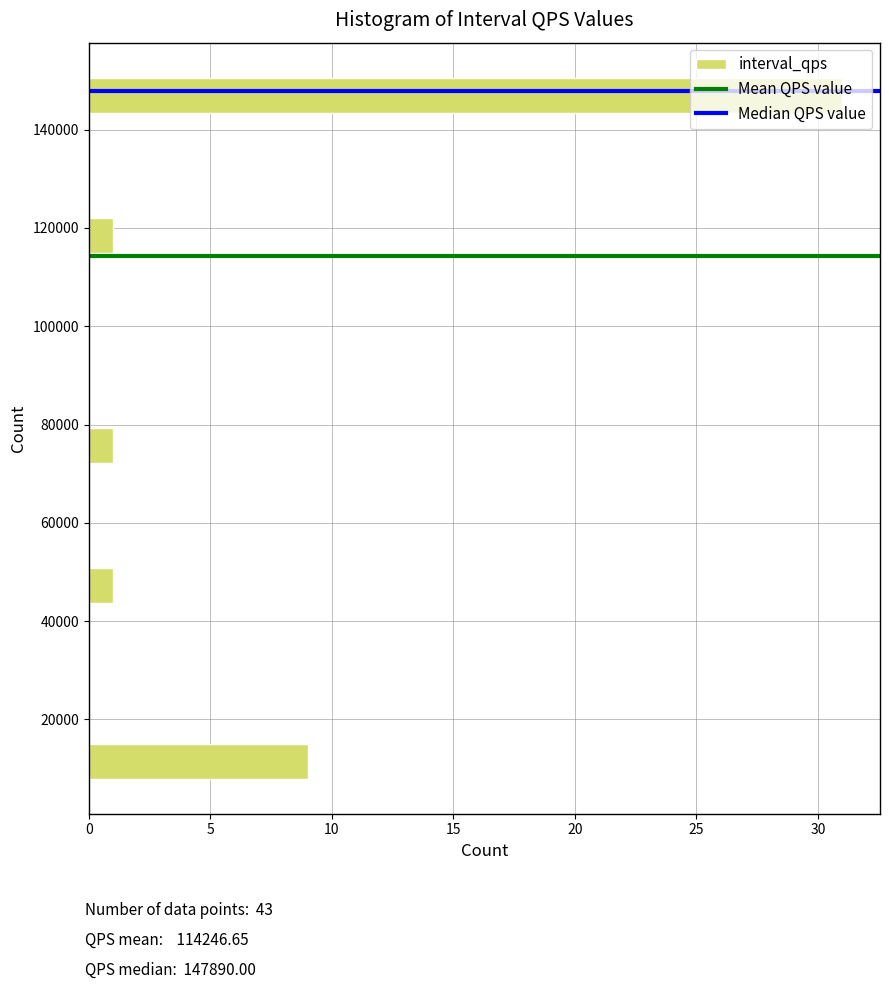

Around what value on the y-axis is the longest bar? Give the approximate position of its centre, as read against the axis.

146000